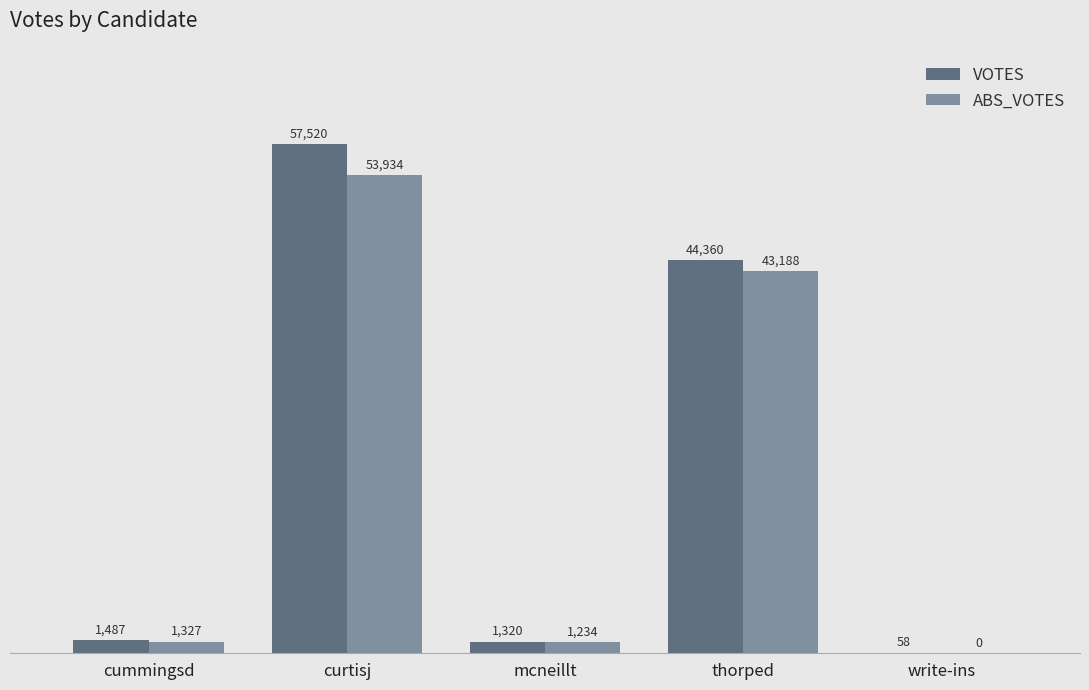

Between mcneillt and write-ins, which series saw the biggest shift?

VOTES